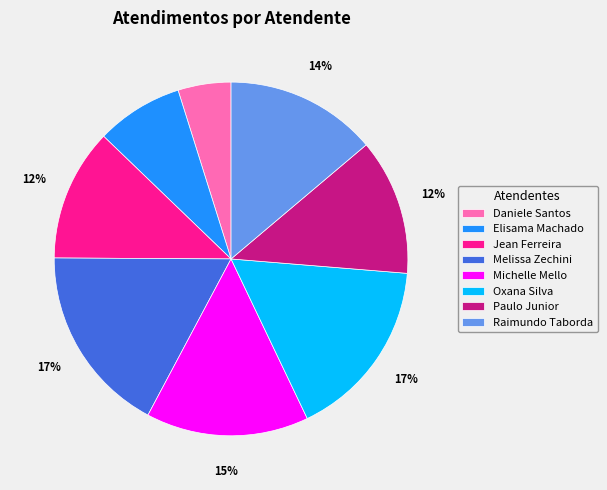

Between Oxana Silva and Michelle Mello, which is larger?

Oxana Silva